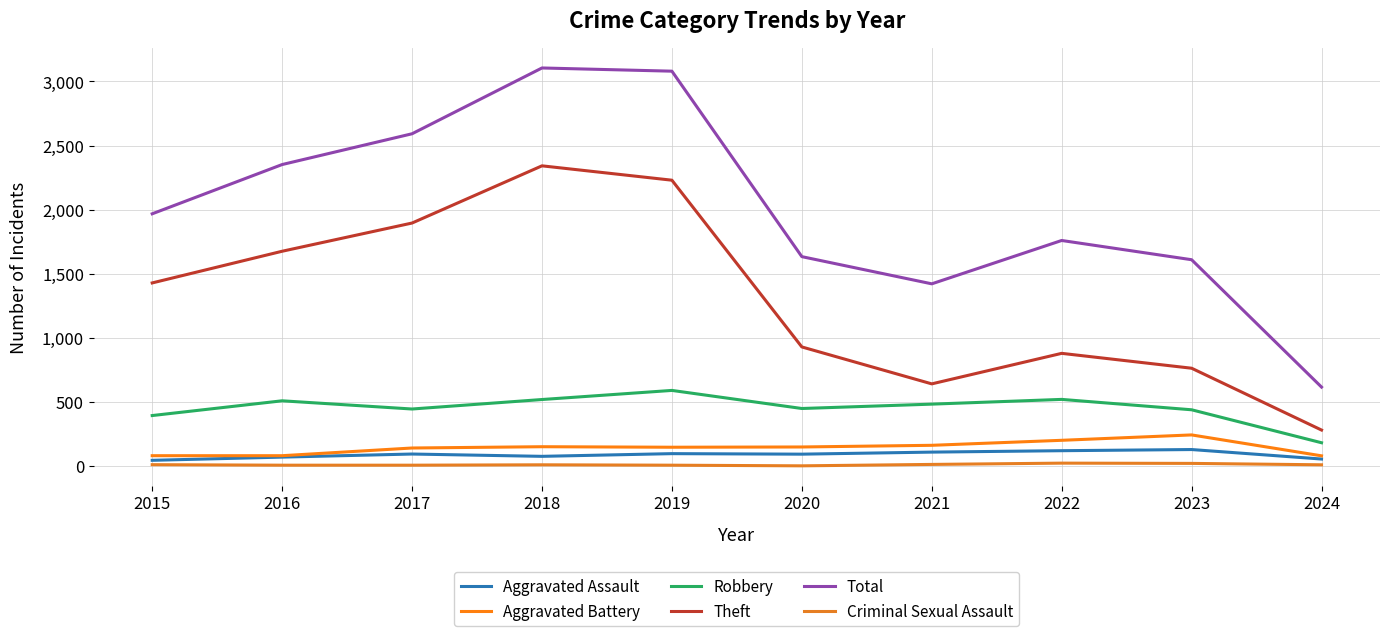

What is the value of the Aggravated Assault point at the 4th from the left?

77